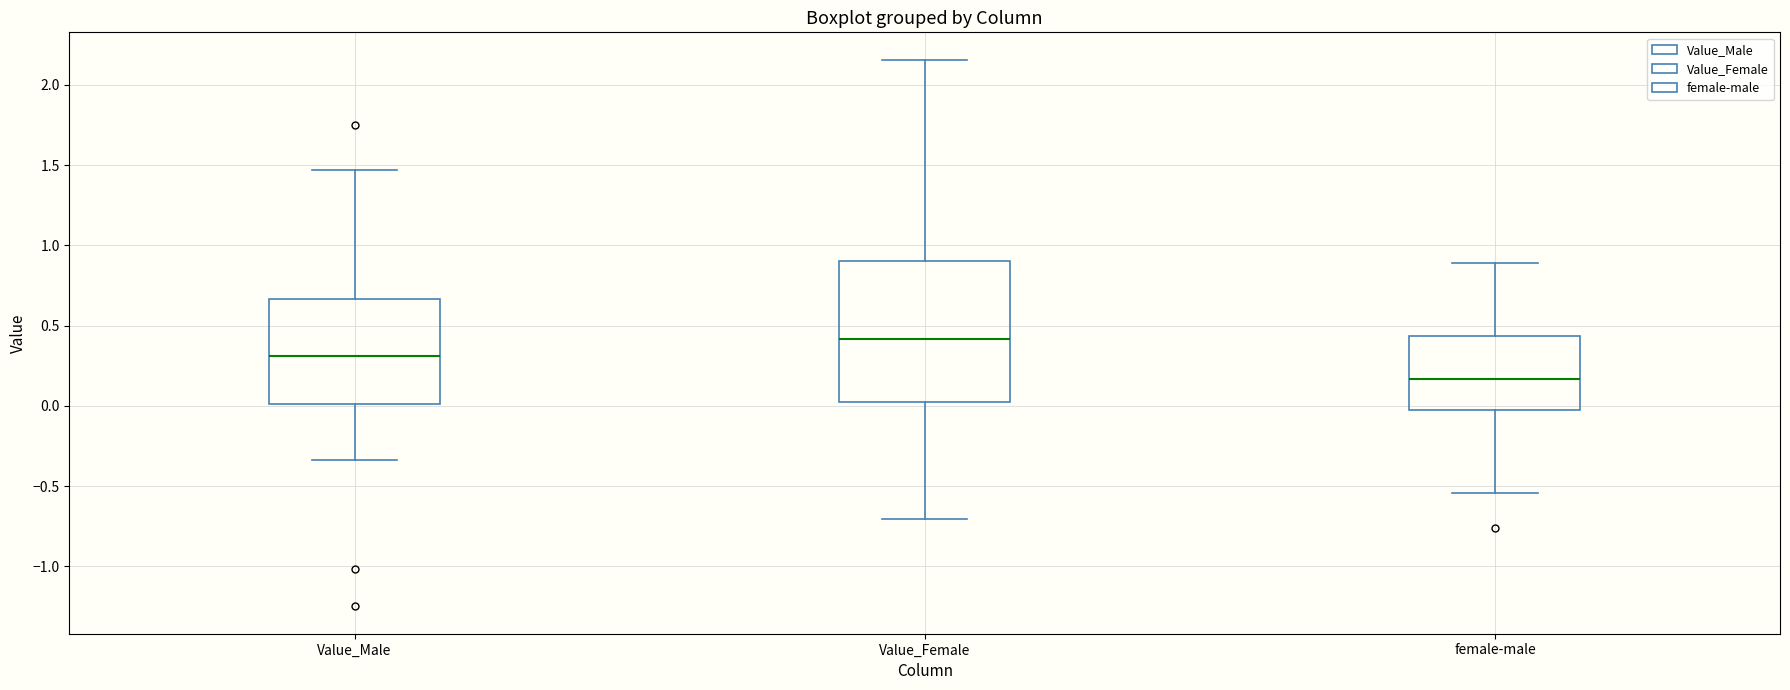

Where does the lower whisker of the box for female-male end on the y-axis? The values are not printed on the chart, so give them approximately, as read against the axis.

-0.55